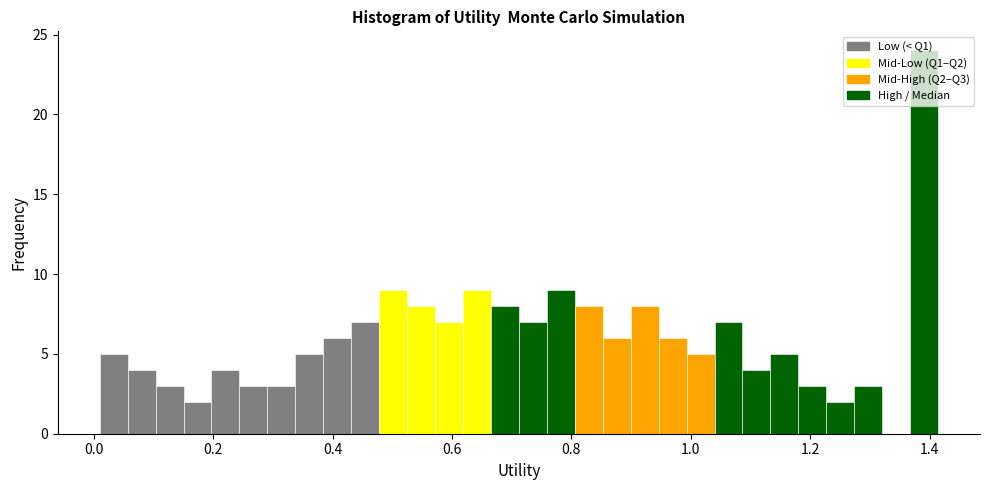

Read against the x-axis, roughly where is the centre of the tallest bar?

1.40